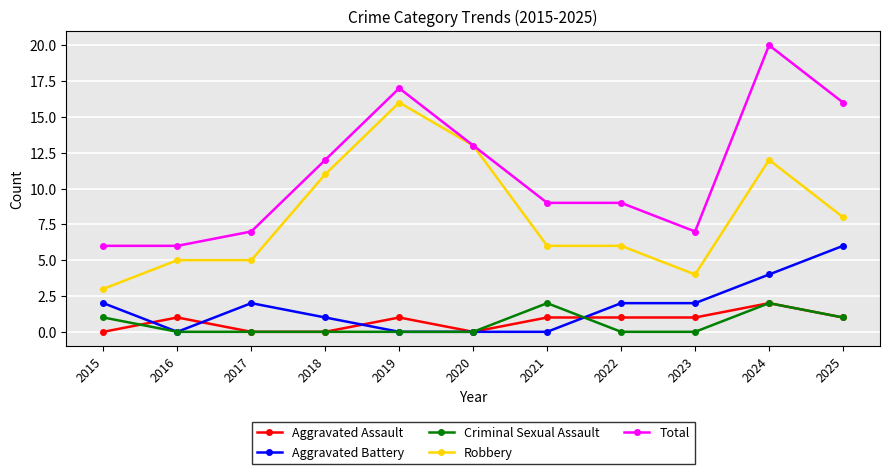

At which category does Aggravated Battery reach its first local valley?

2016